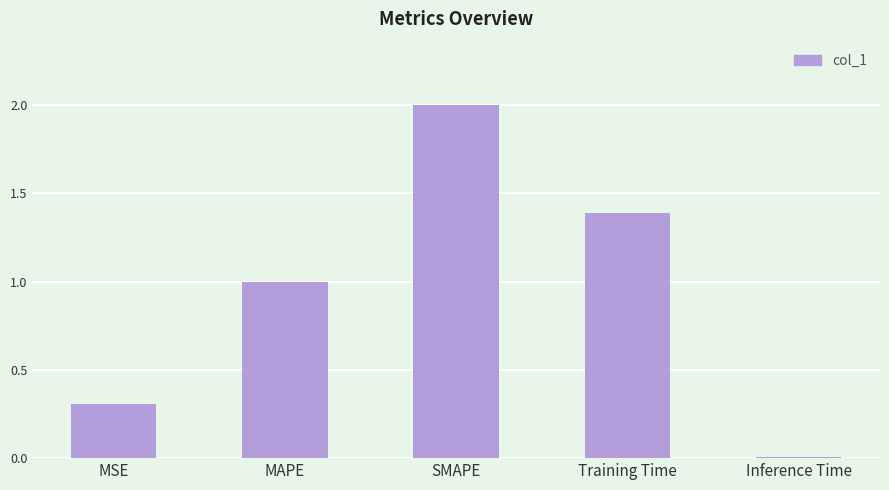

What is the change in value from SMAPE to Training Time?

-0.6